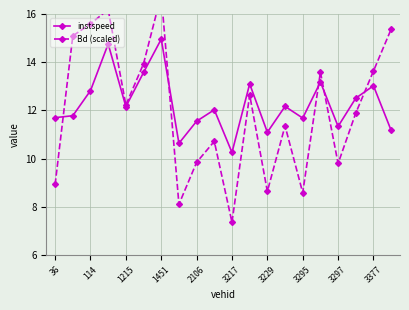

The instspeed series shows 3.2 at 36. True or false?

False